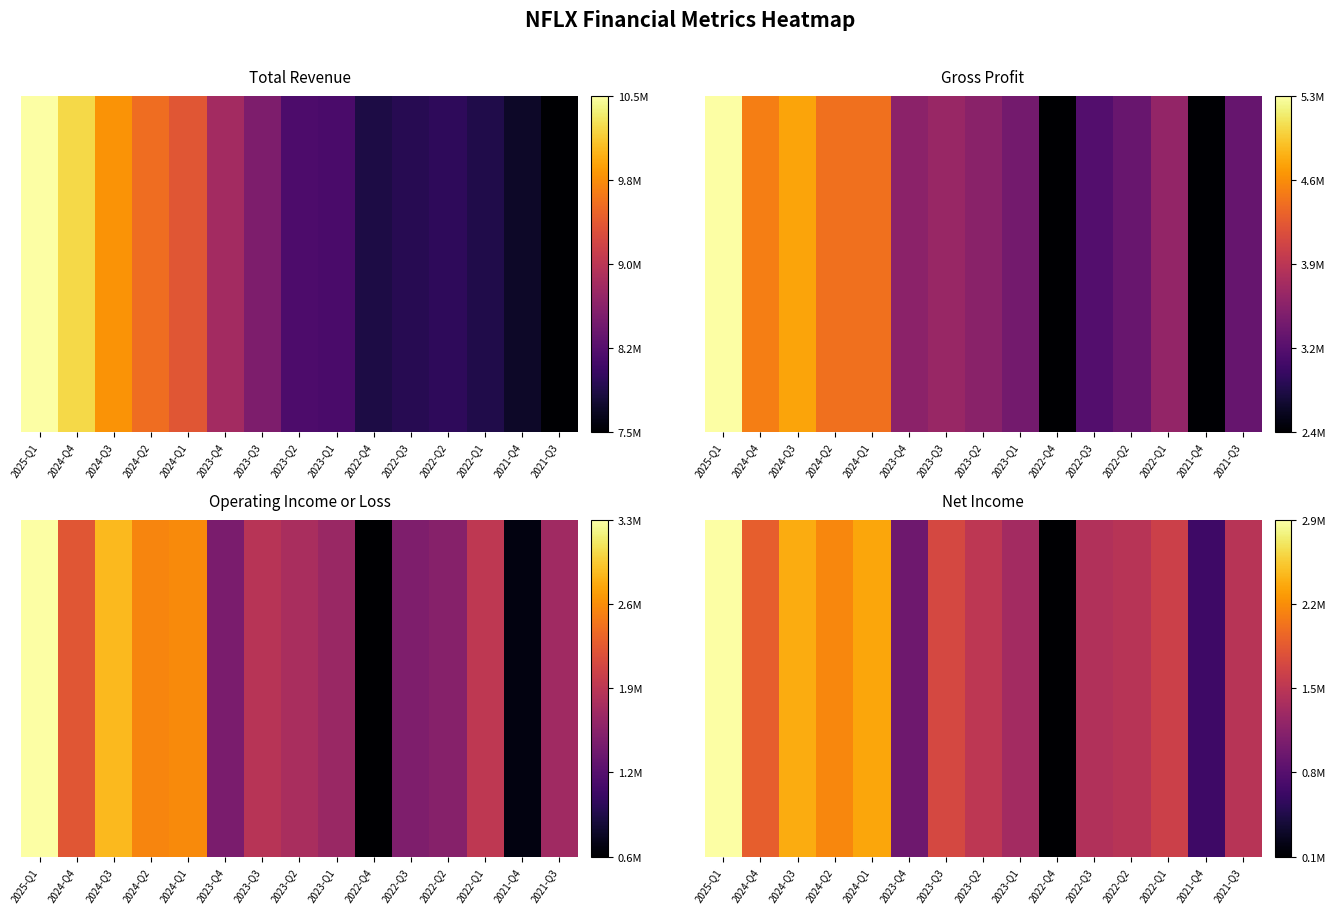

Approximately how many times larger is the value at 2023-Q3 compared to 2022-Q2?

1.2